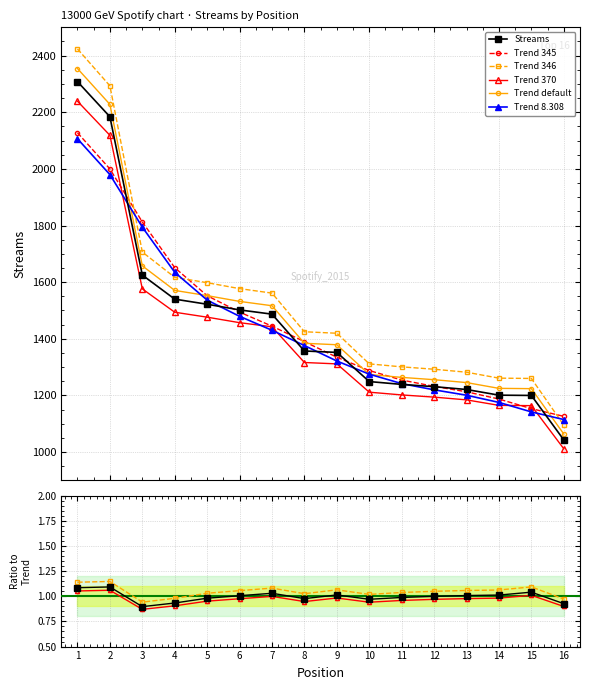

What is the sum of all values?

22563.2